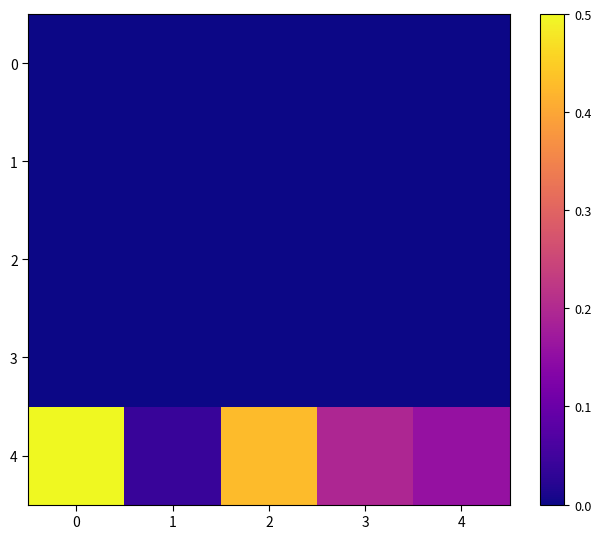

Reading right to left, transcribe all the data shown in this chart.

0: 4=0.0	3=0.0	2=0.0	1=0.0	0=0.0
1: 4=0.0	3=0.0	2=0.0	1=0.0	0=0.0
2: 4=0.0	3=0.0	2=0.0	1=0.0	0=0.0
3: 4=0.0	3=0.0	2=0.0	1=0.0	0=0.0
4: 4=0.2	3=0.2	2=0.4	1=0.0	0=0.5